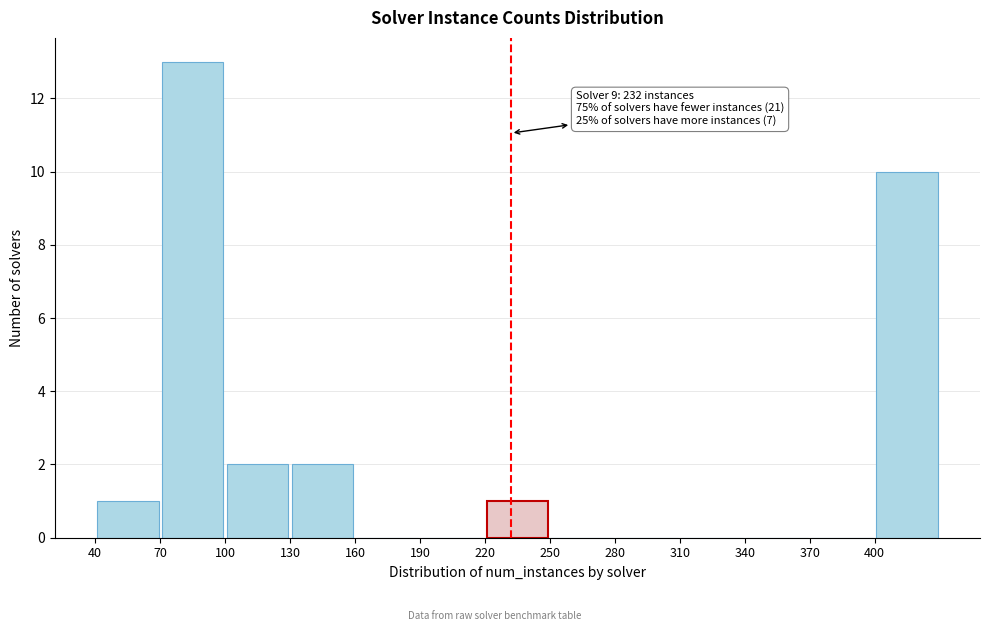

Which range on the x-axis has the tallest bar?

70 to 100